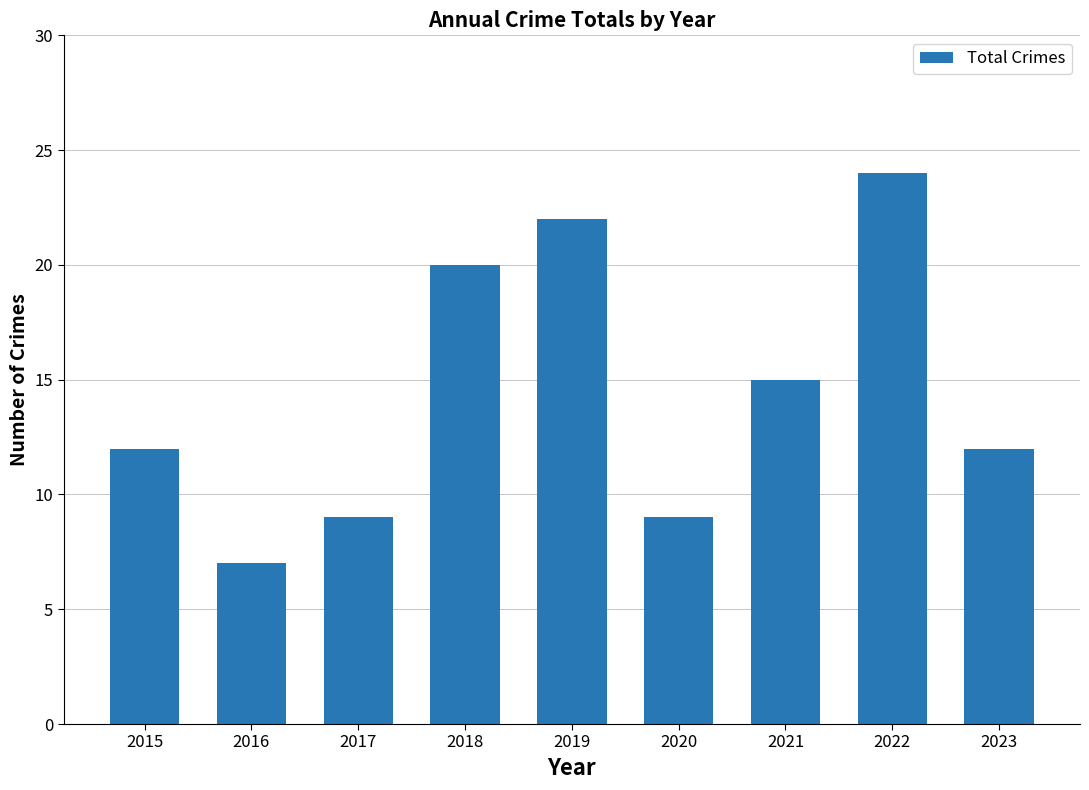

Approximately how many times larger is the value at 2019 compared to 2018?

1.1